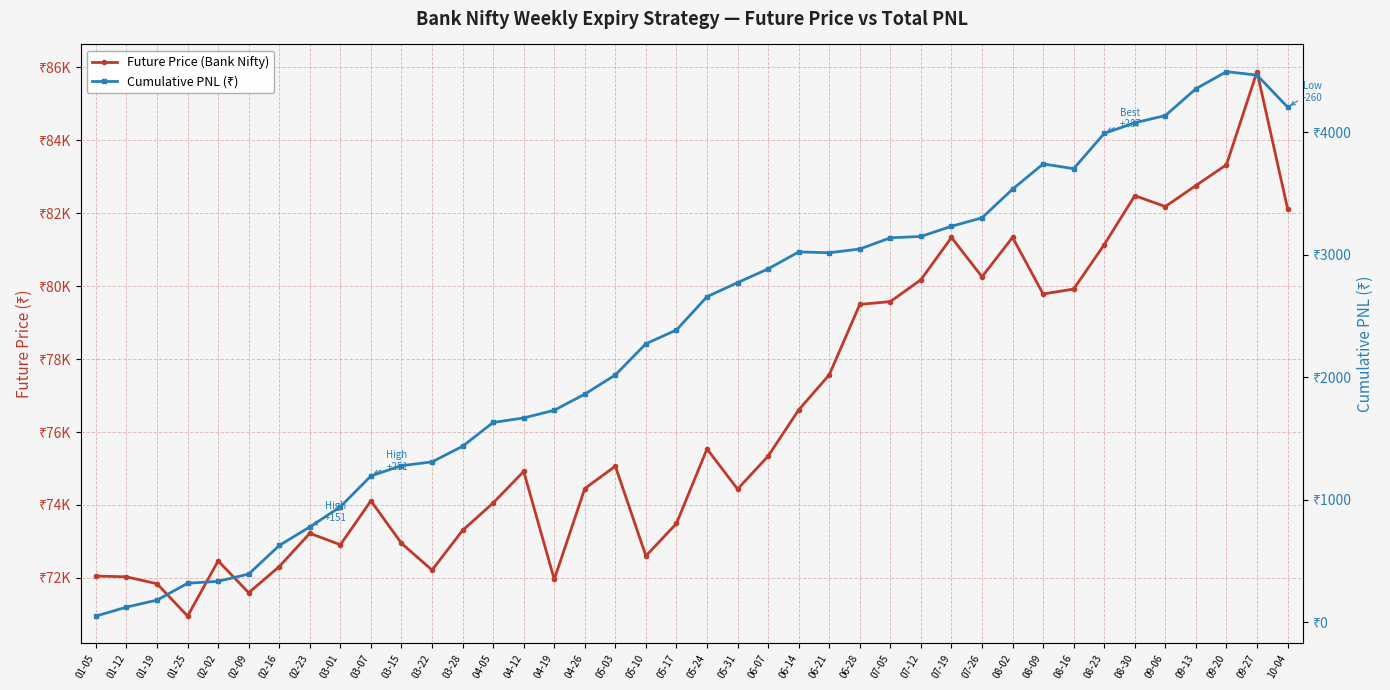

True or false: Cumulative PNL (₹) and Future Price (Bank Nifty) intersect in this chart.

False